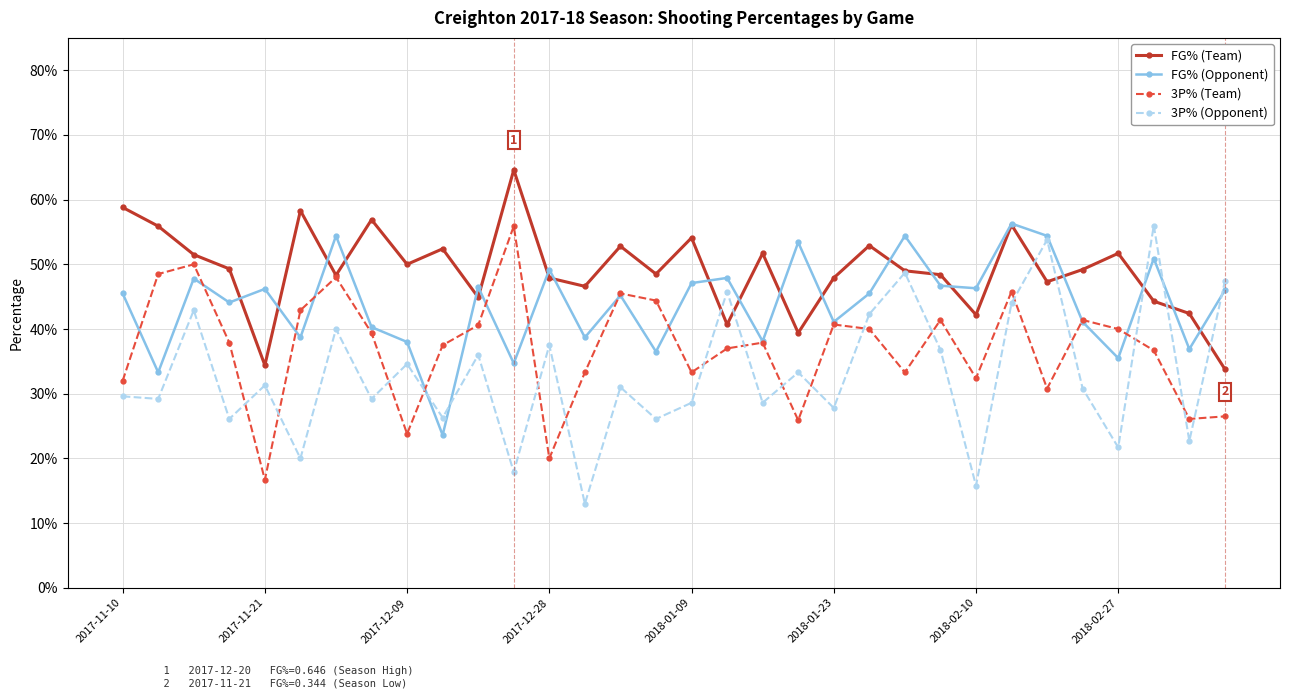

Is this an area chart (filled region under the line)?

No